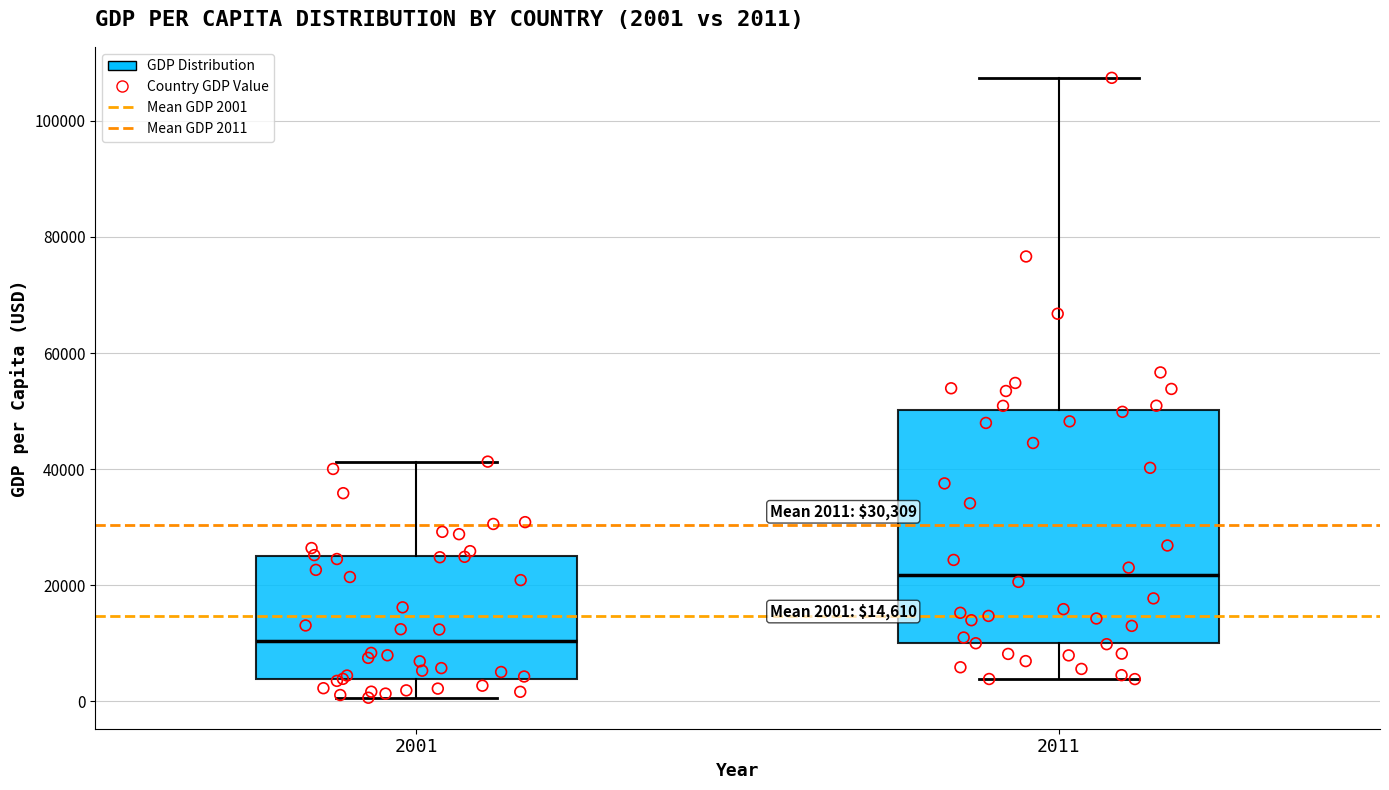

Comparing the boxes themselves (not the whiskers), which one is the tallest?

2011